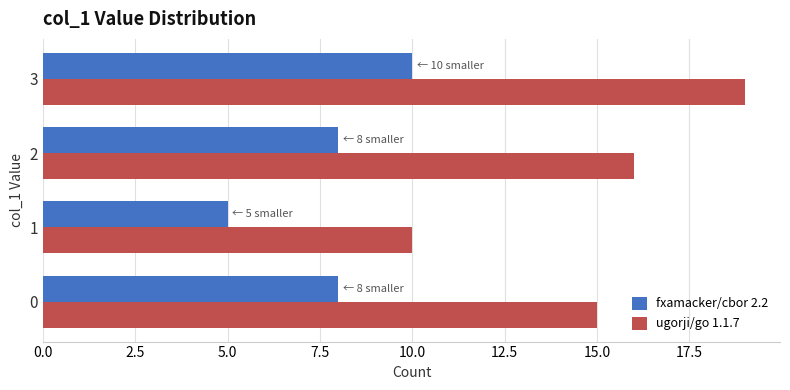

At how many categories does at least one series exceed 6?

4